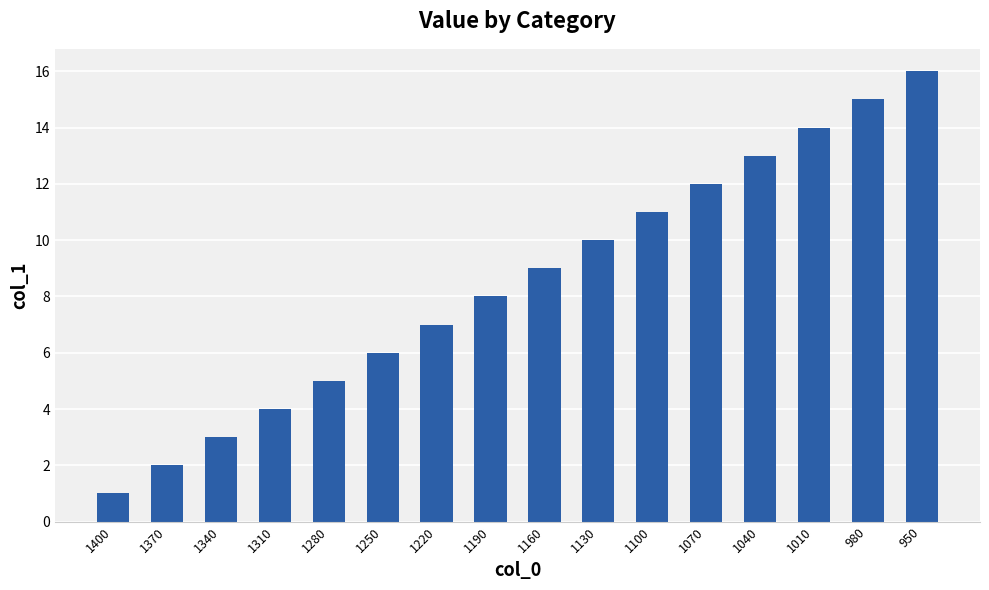

What is the change in value from 1160 to 1100?

+2